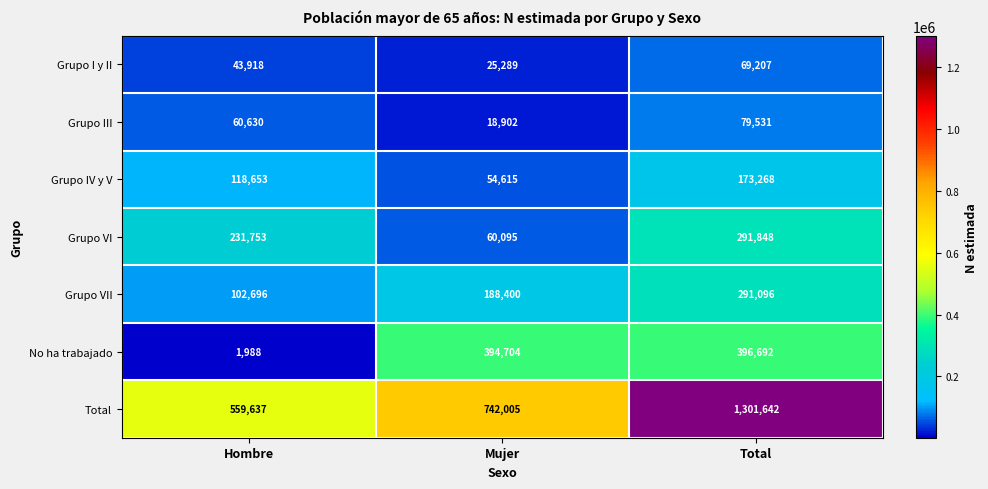

Which series has the largest range (max minus min)?

Total